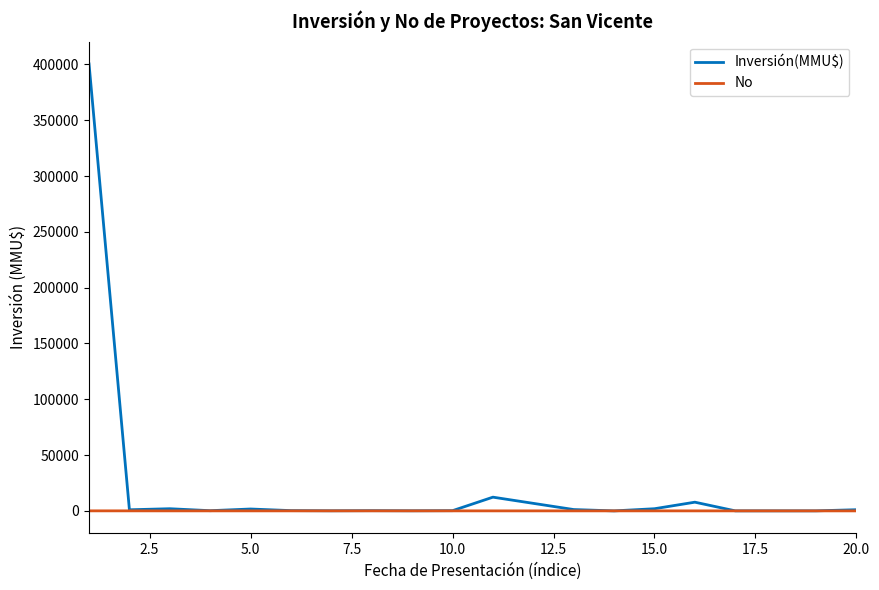

Which series has the largest range (max minus min)?

Inversión(MMU$)